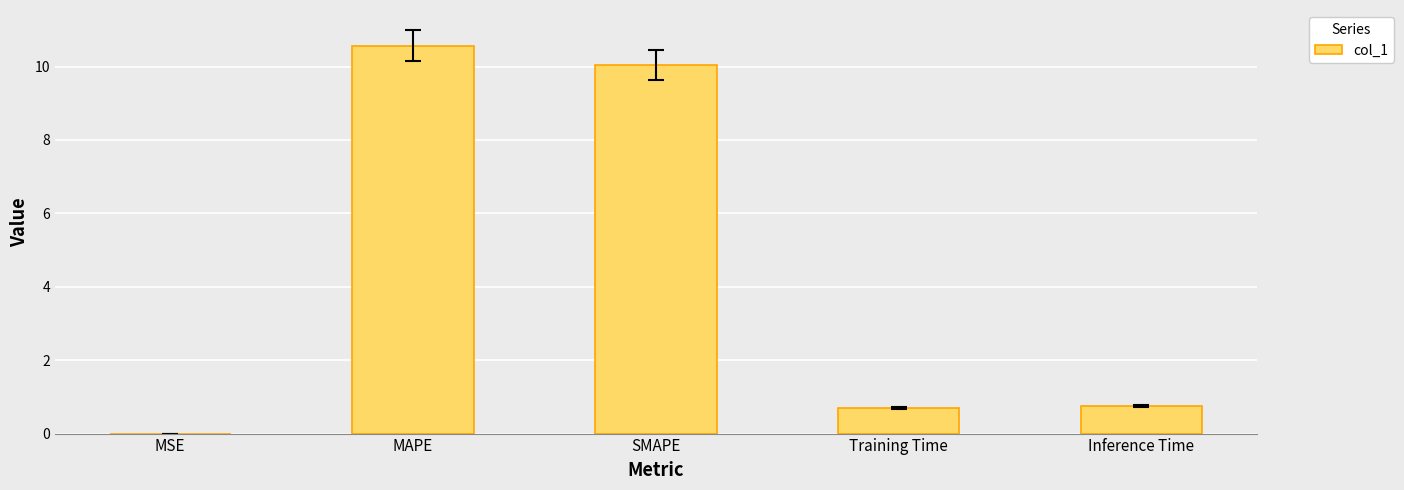

What value does the data have at Training Time?

0.7